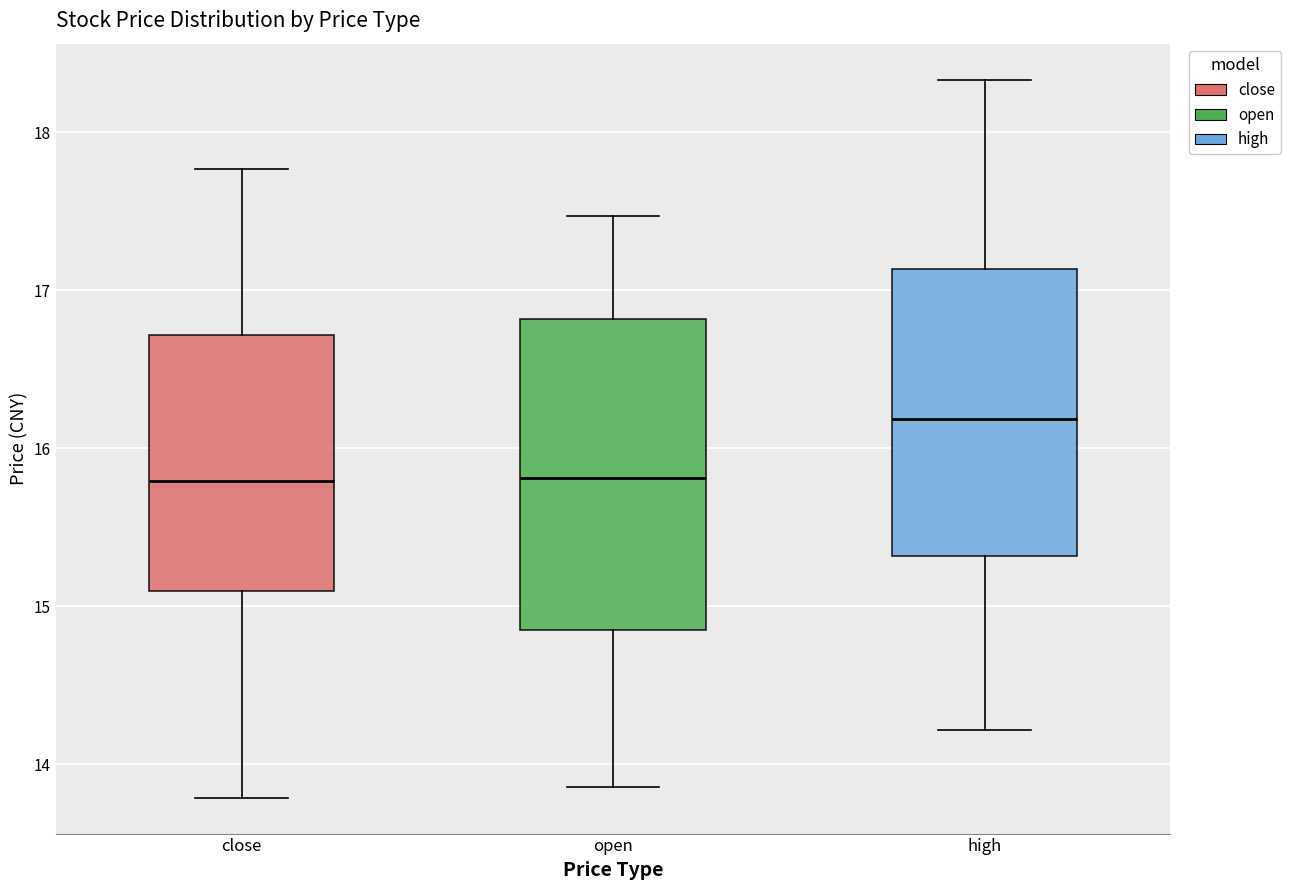

Reading left to right, read every box against the y-axis: the position of its median line, the range the box covers, and the ends of its whiskers. The values are not printed on the chart, so give them approximately, as read against the axis.

close: median 15.8, box 15.1 to 16.7, whiskers 13.8 to 17.8
open: median 15.8, box 14.9 to 16.8, whiskers 13.9 to 17.5
high: median 16.2, box 15.3 to 17.1, whiskers 14.2 to 18.3